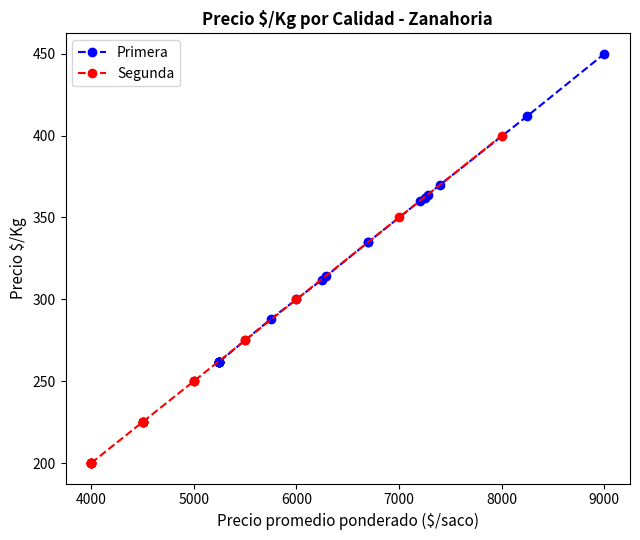

How many lines are shown in the chart?

2